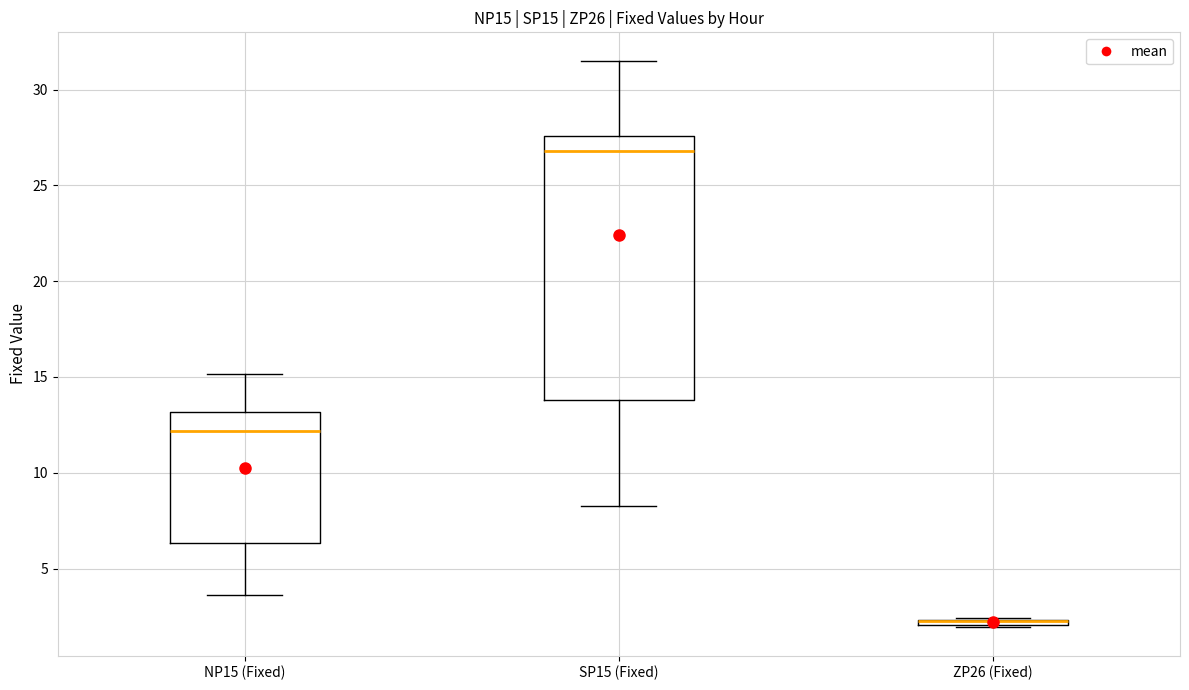

Where is the lower edge of the box for SP15 (Fixed) on the y-axis? The values are not printed on the chart, so give them approximately, as read against the axis.

14.0